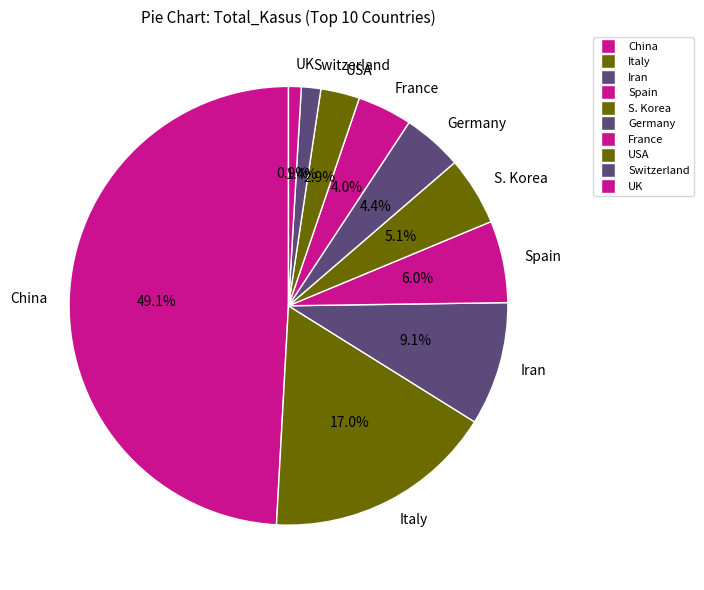

True or false: Switzerland accounts for 10% of the total.

False